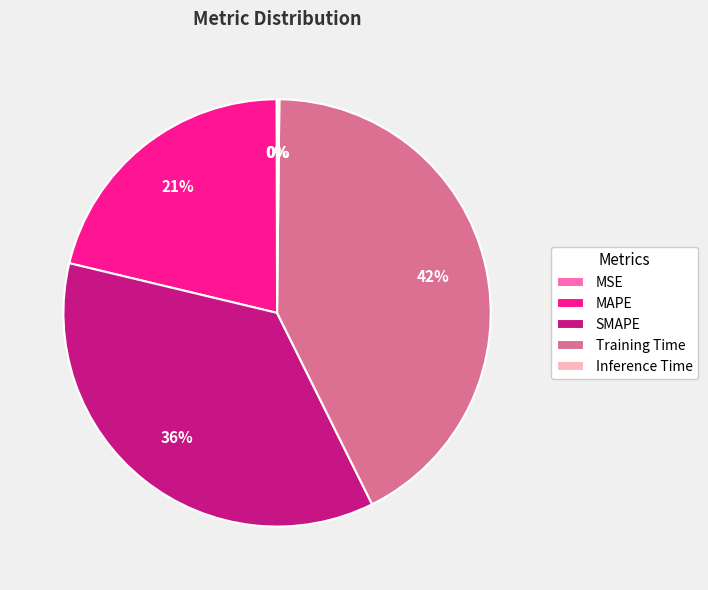

Which category has the biggest portion of the pie?

Training Time